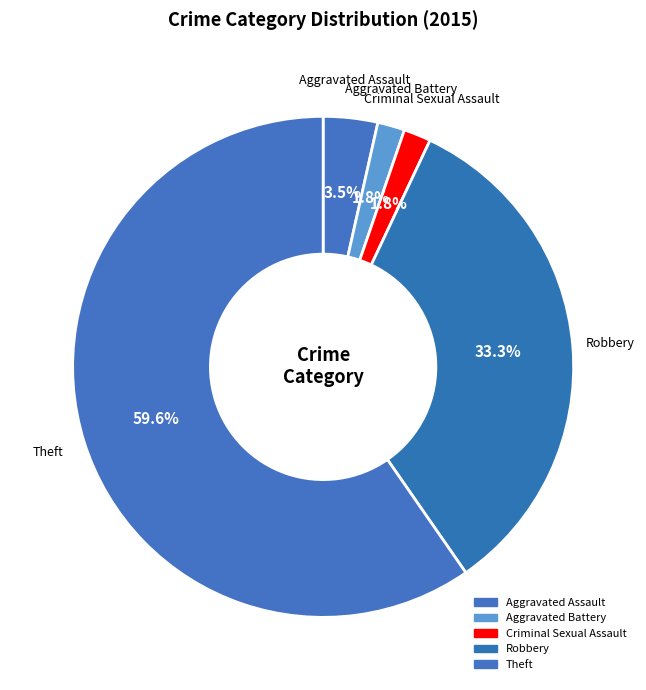

Approximately how many times larger is the value at Theft compared to Aggravated Battery?

34.0